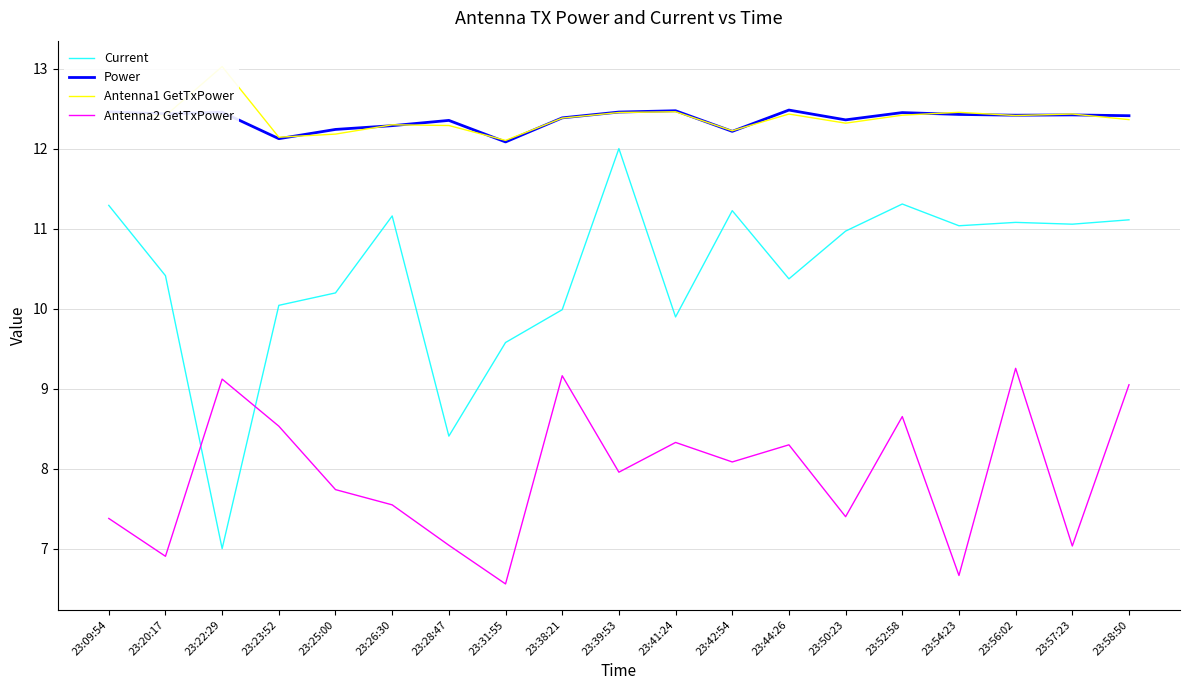

What is the average value of the Current series?

10.4